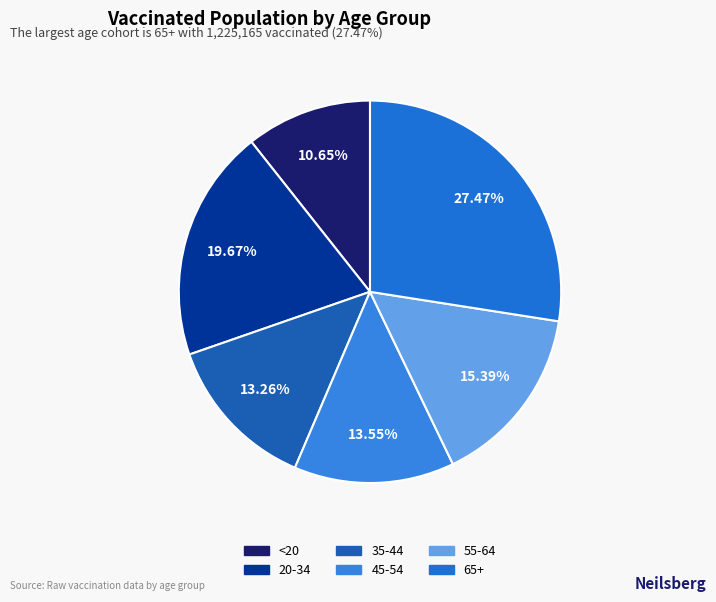

To the nearest percent, what is the difference between the largest and smallest slice percentages?

17%